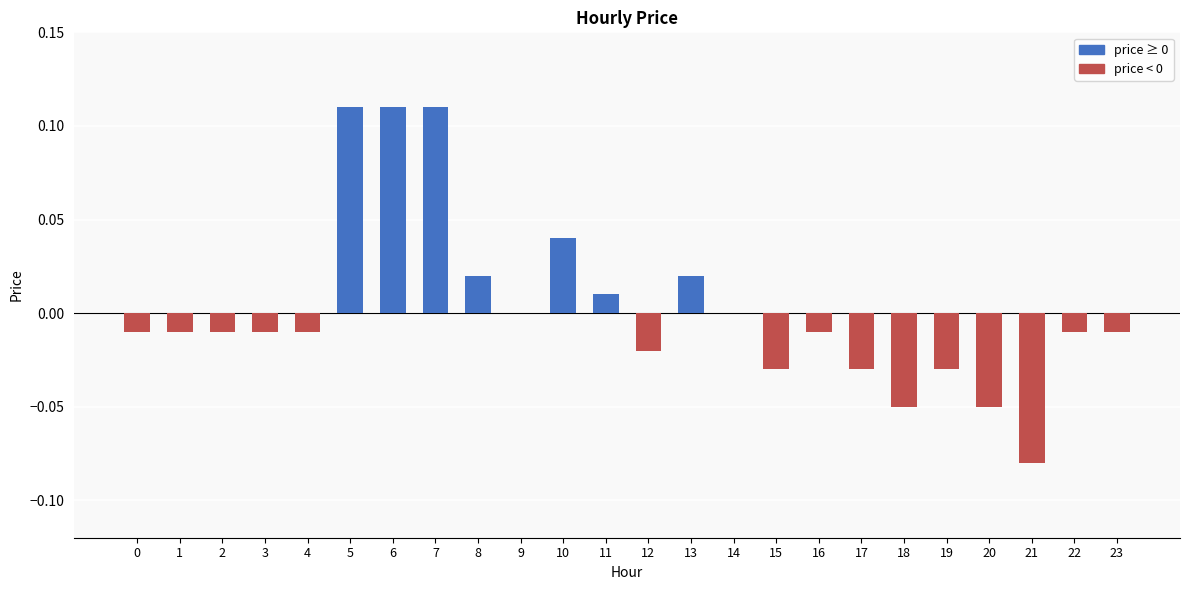

What is the change in value from 0 to 6?

+0.1